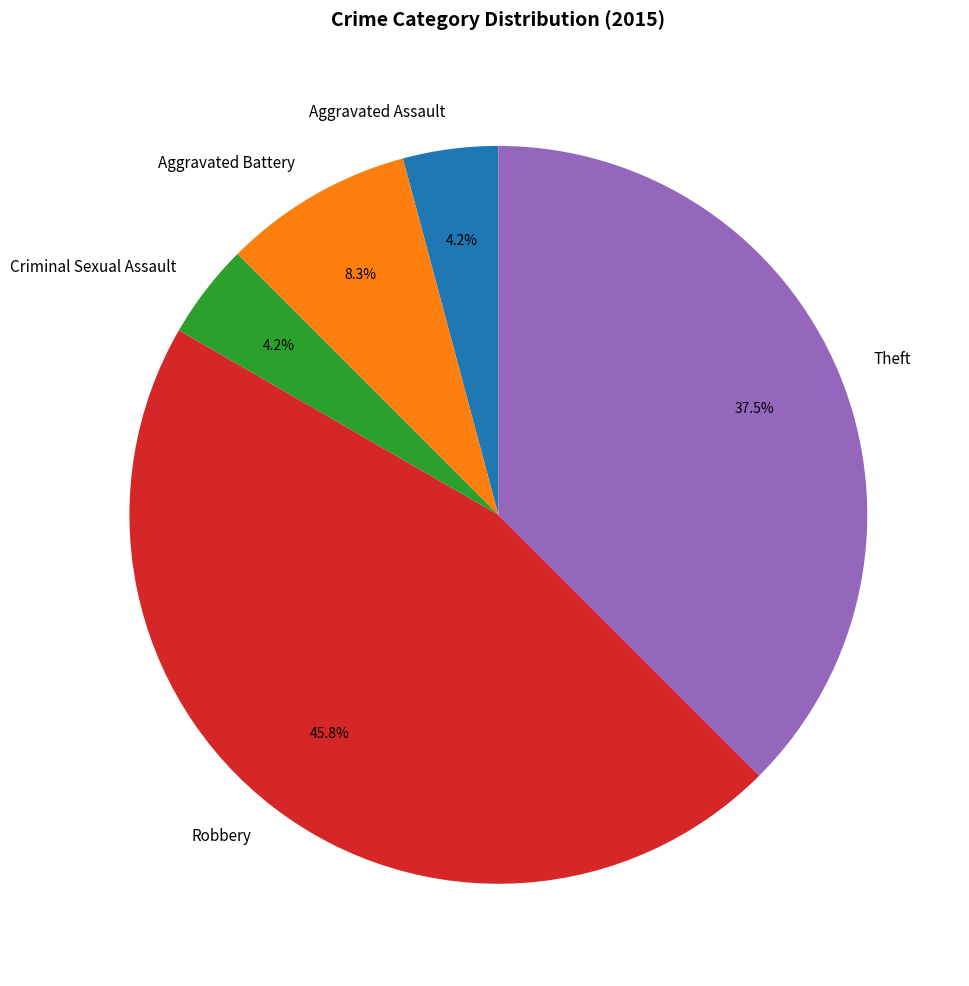

What is the total percentage of Aggravated Battery and Aggravated Assault?

12.5%